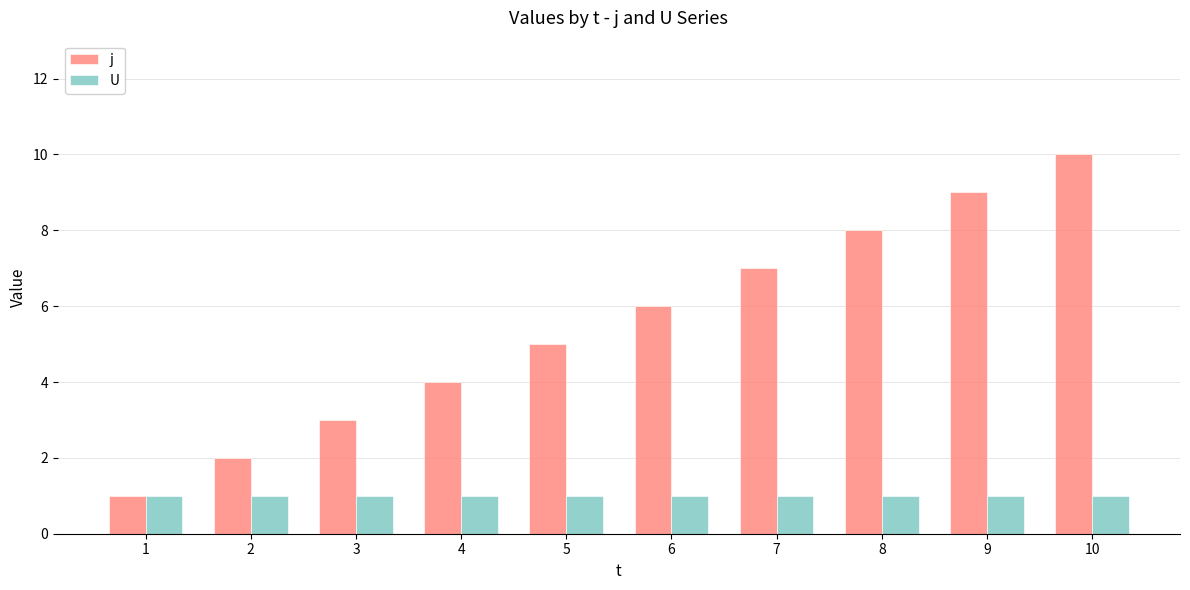

The value of j at 6 is 6. True or false?

True